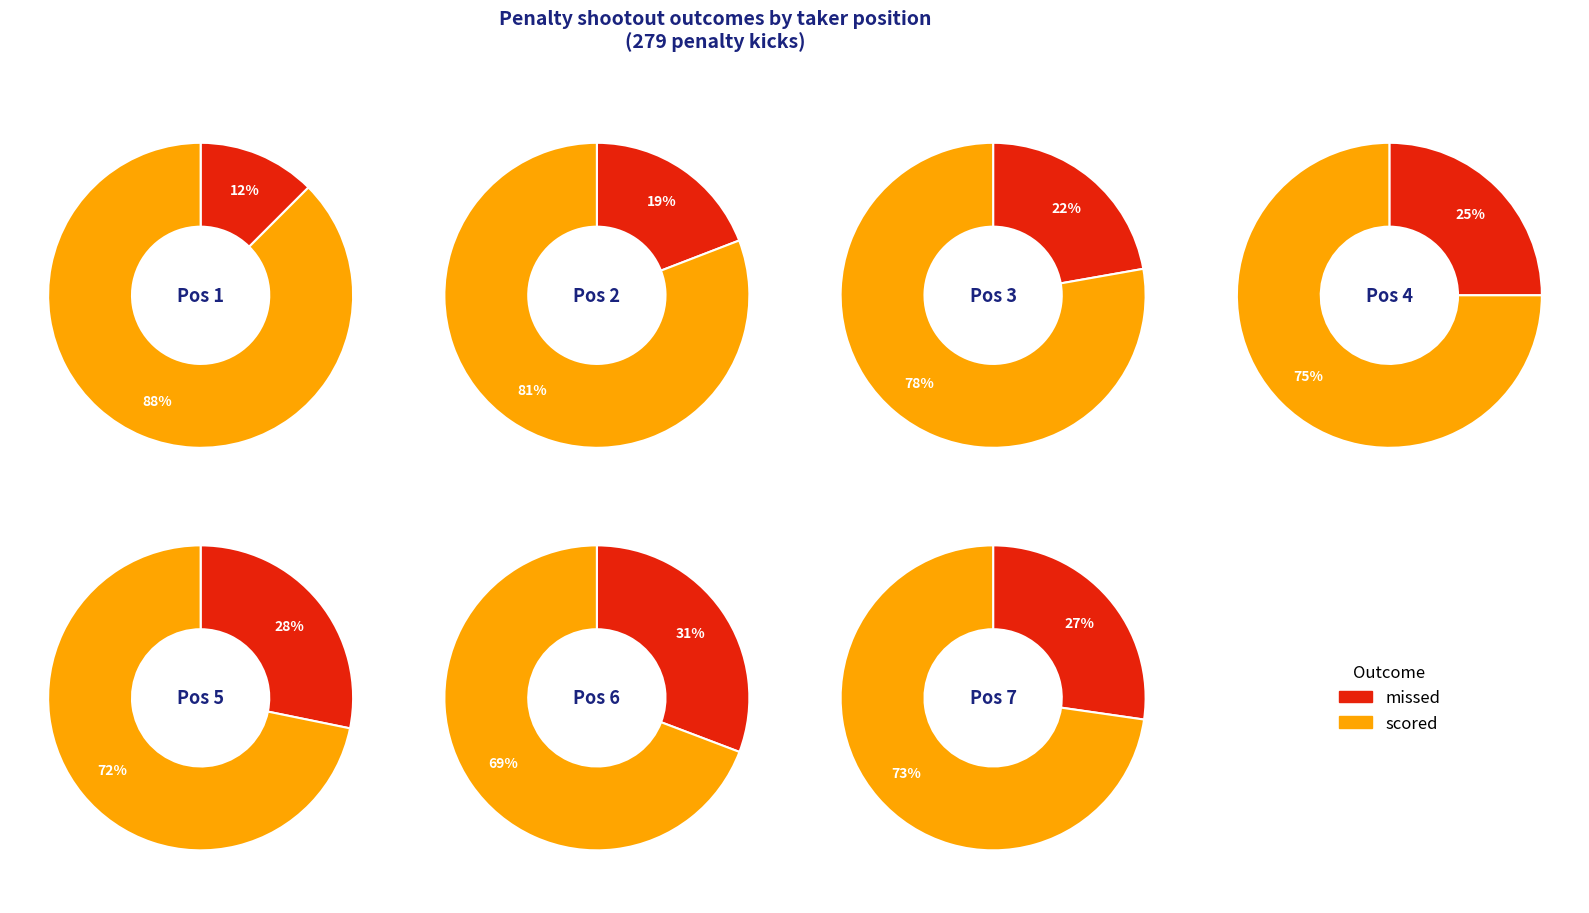

Combined, do 2 and 5 account for over 50%?

No